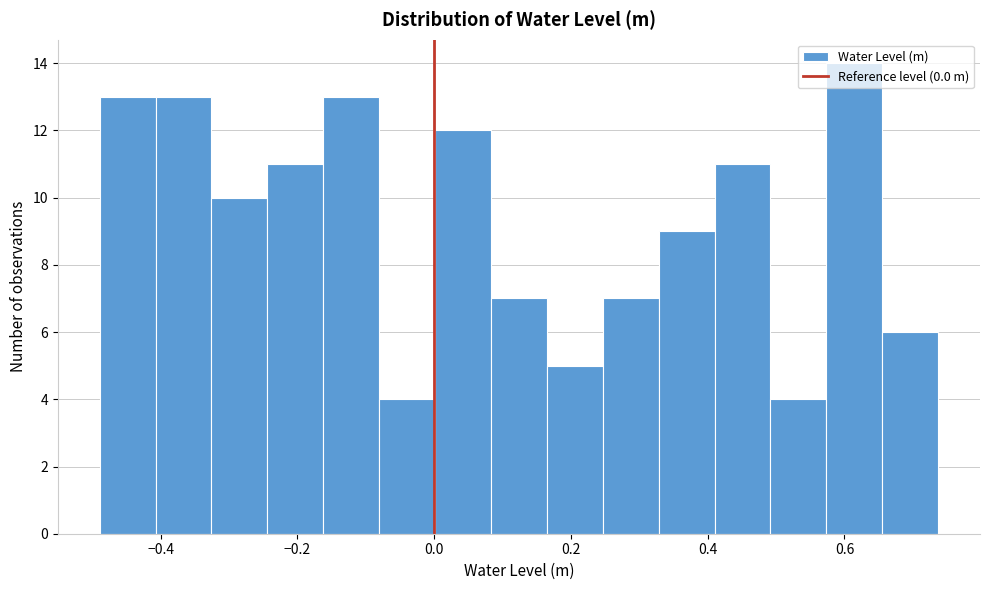

Over which range of the x-axis is the bar tallest?

0.58 to 0.66